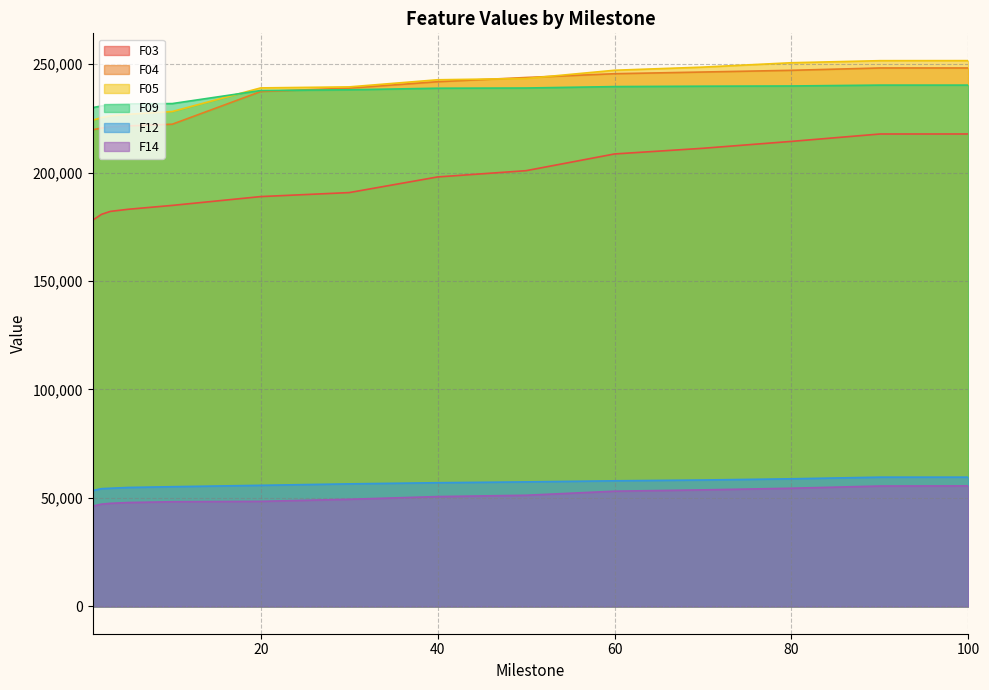

What is the value of the F09 point at the 14th from the left?

240278.0